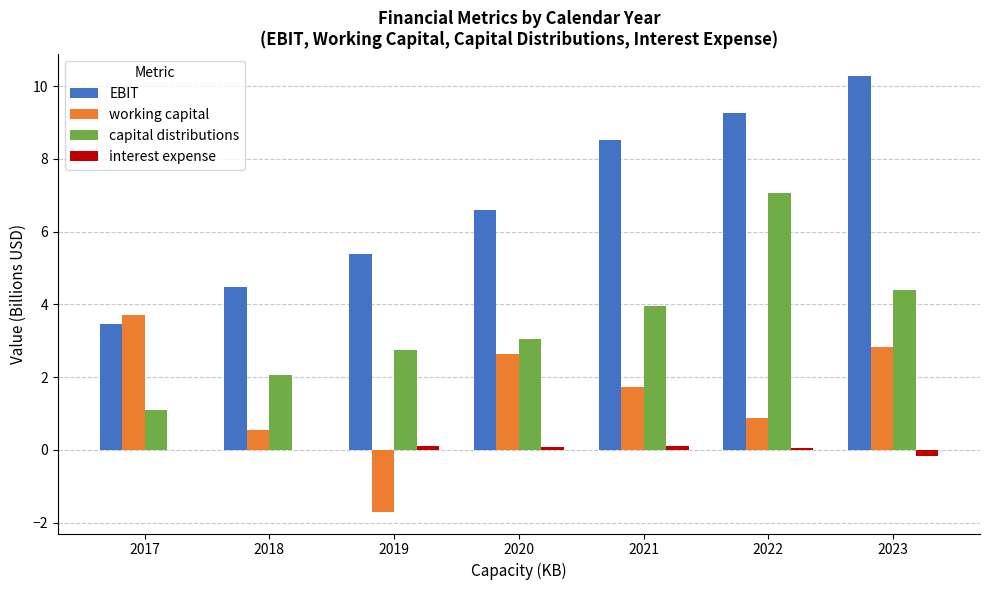

Is it true that EBIT equals 14.3 at 2022?

False